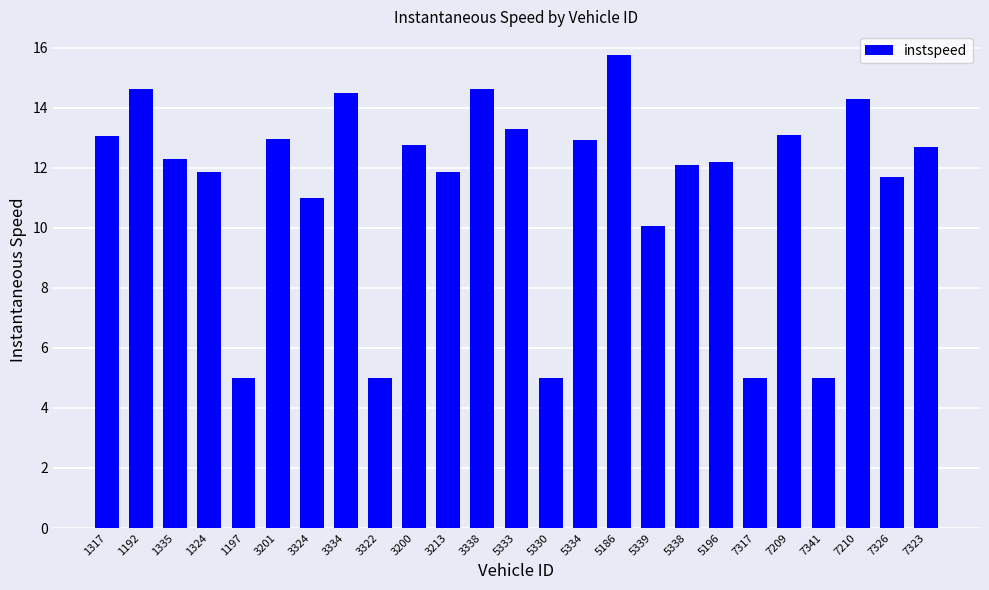

At which label does the data first exceed 12?

1317